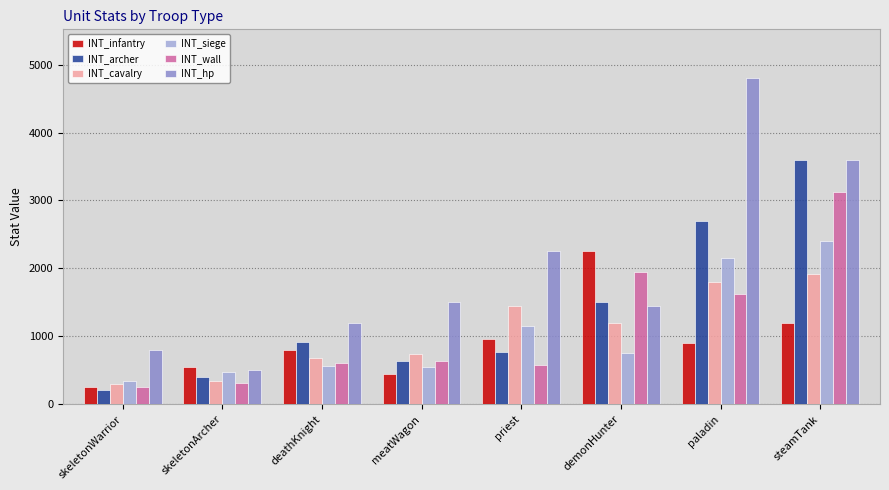

Rank the categories by INT_hp value from highest to lowest.

paladin, steamTank, priest, meatWagon, demonHunter, deathKnight, skeletonWarrior, skeletonArcher